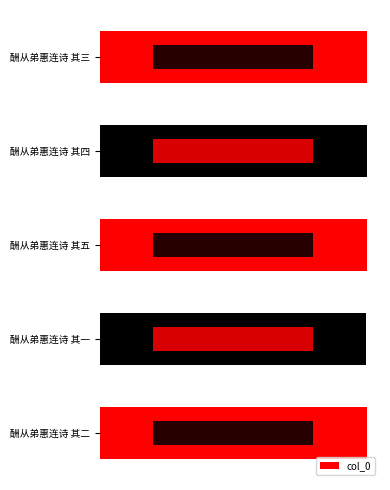

What is the difference between the second highest and second lowest values?

2